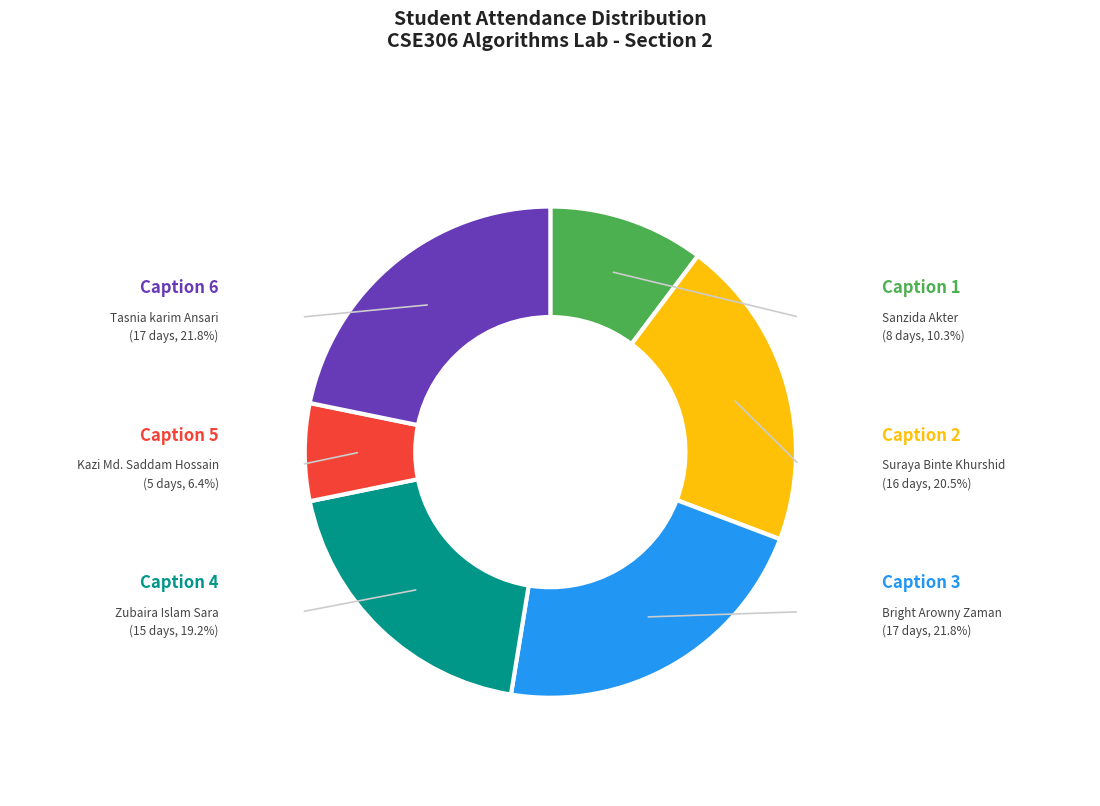

What is the ratio of the value at Suraya Binte Khurshid to the value at Bright Arowny Zaman?

0.9